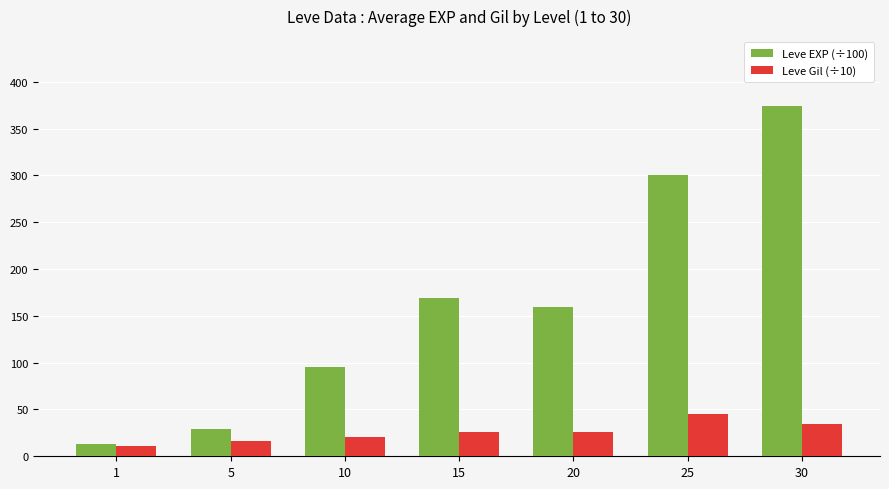

At which category is the sum across all series the highest?

30